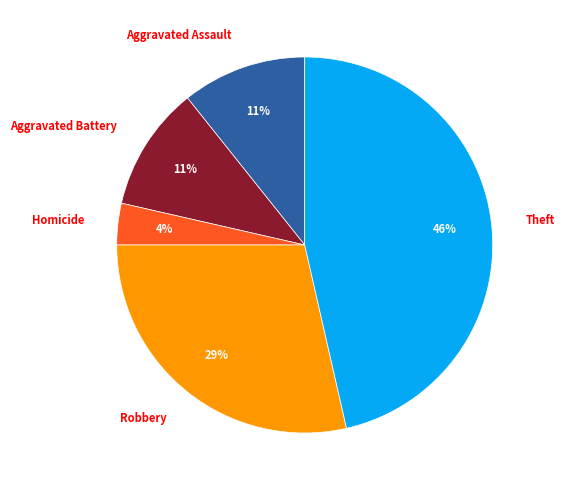

Which has a higher value, Homicide or Aggravated Battery?

Aggravated Battery